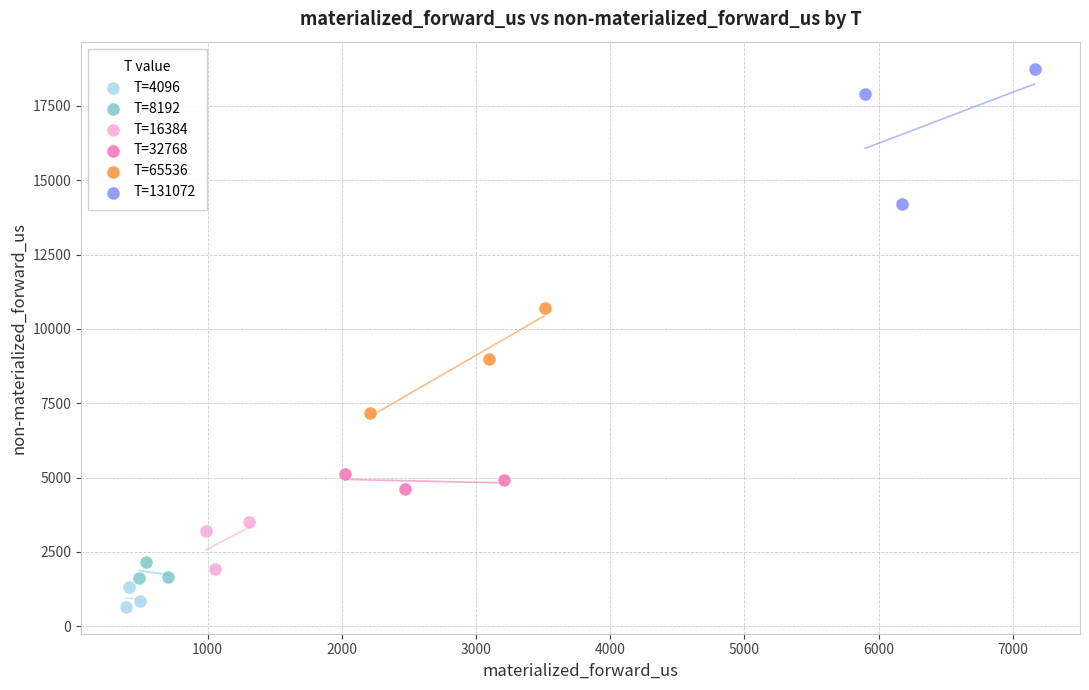

Which series reaches the minimum Y coordinate?

T=4096